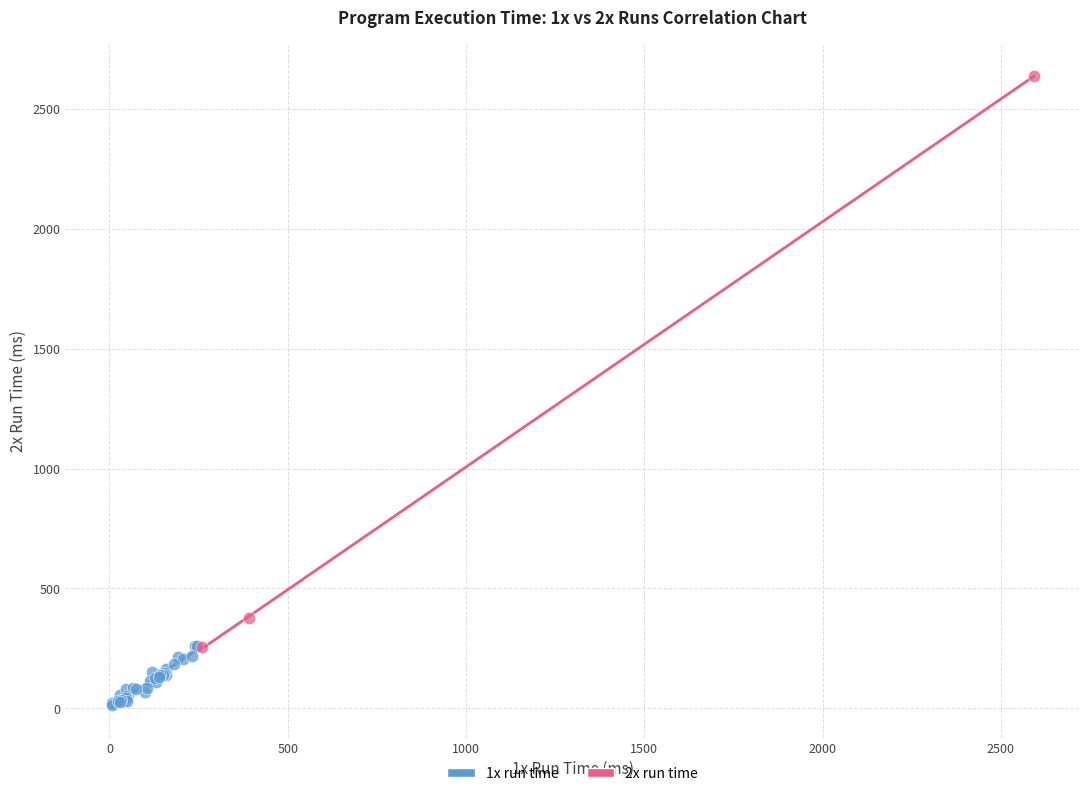

What are all the series names shown in the legend?

1x run time, 2x run time